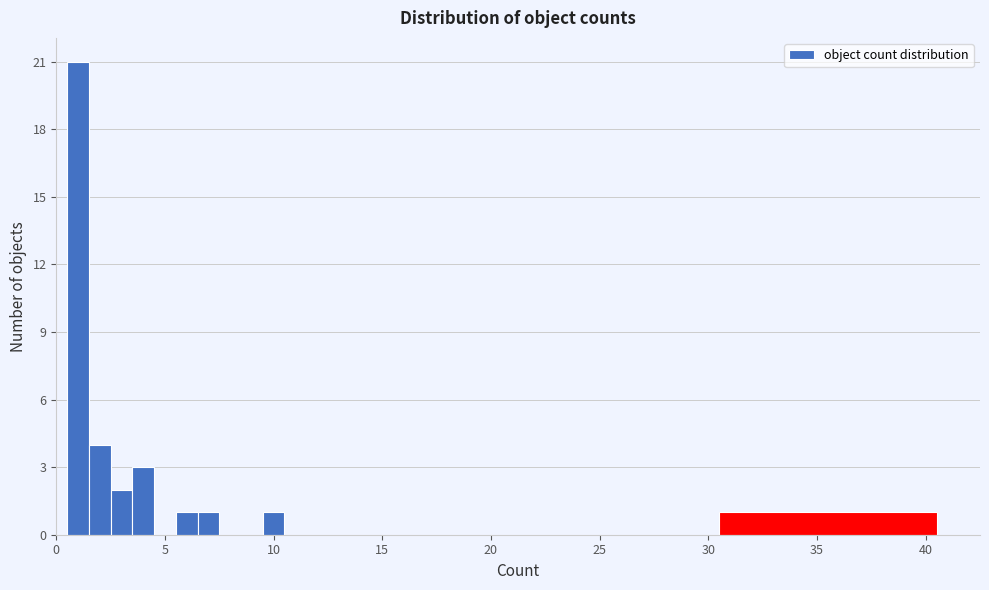

Read against the x-axis, roughly where is the centre of the tallest bar?

1.0